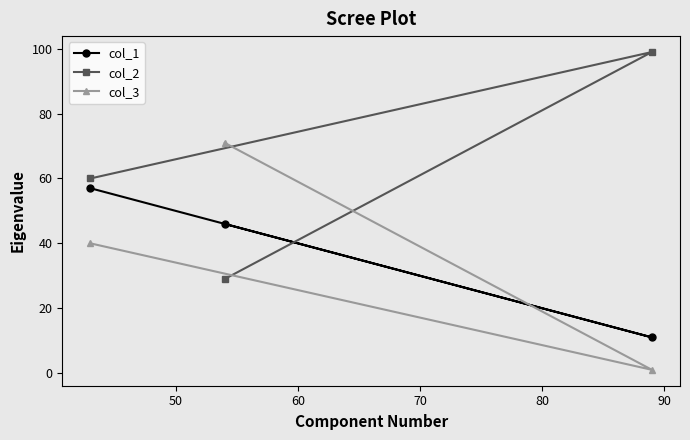

Does the chart display data point markers on the line(s)?

Yes